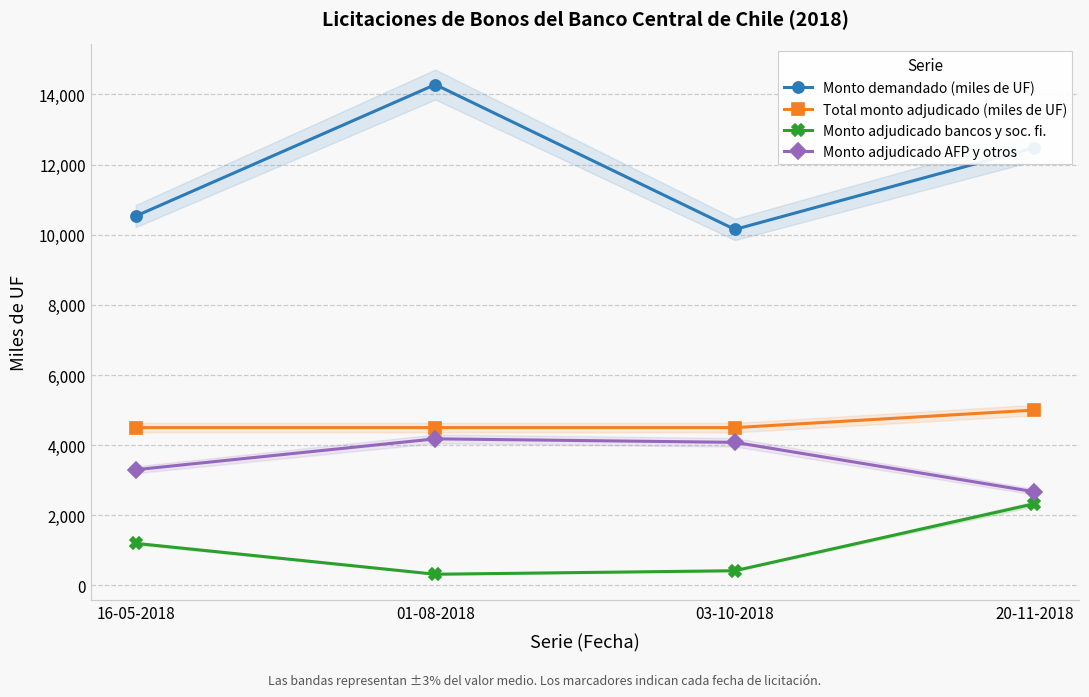

True or false: Monto demandado (miles de UF) and Monto adjudicado AFP y otros cross at least once.

False